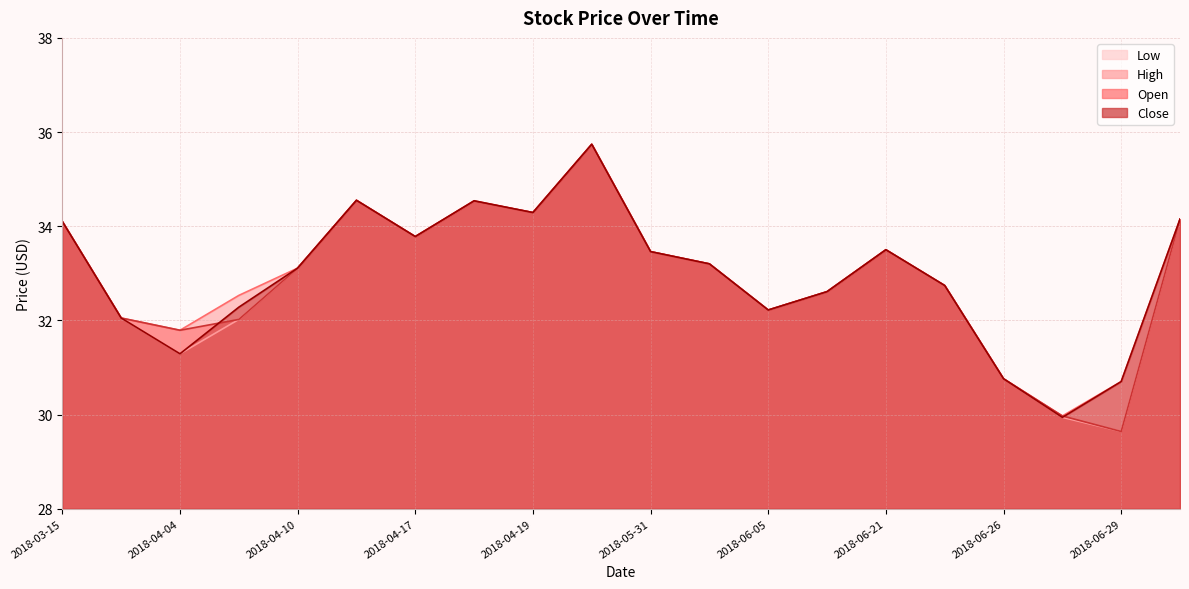

How many lines are shown in the chart?

4